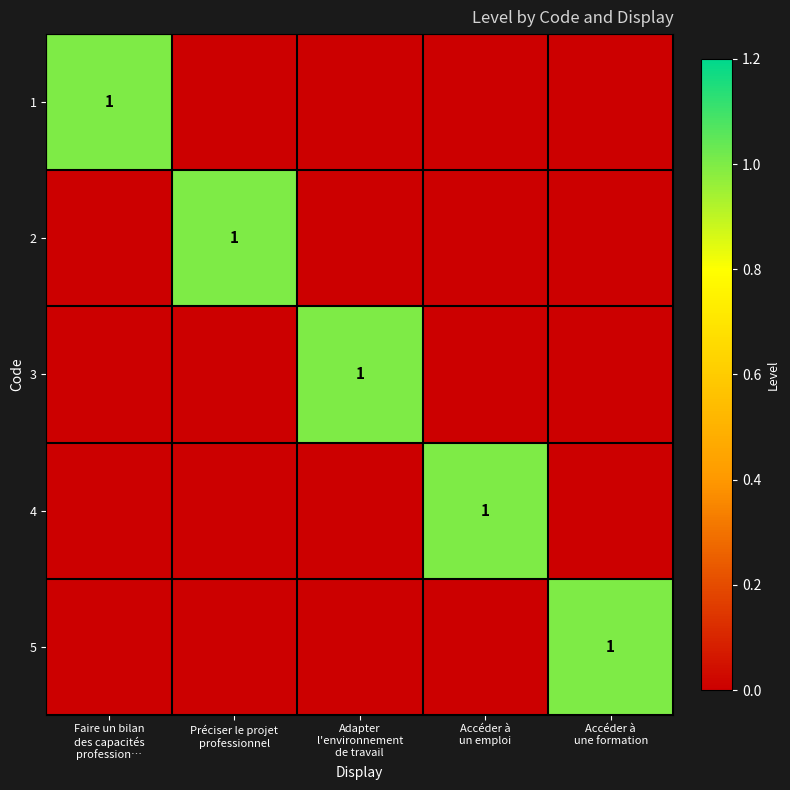

Between Accéder à
un emploi and Préciser le projet
professionnel, which is larger?

Accéder à
un emploi